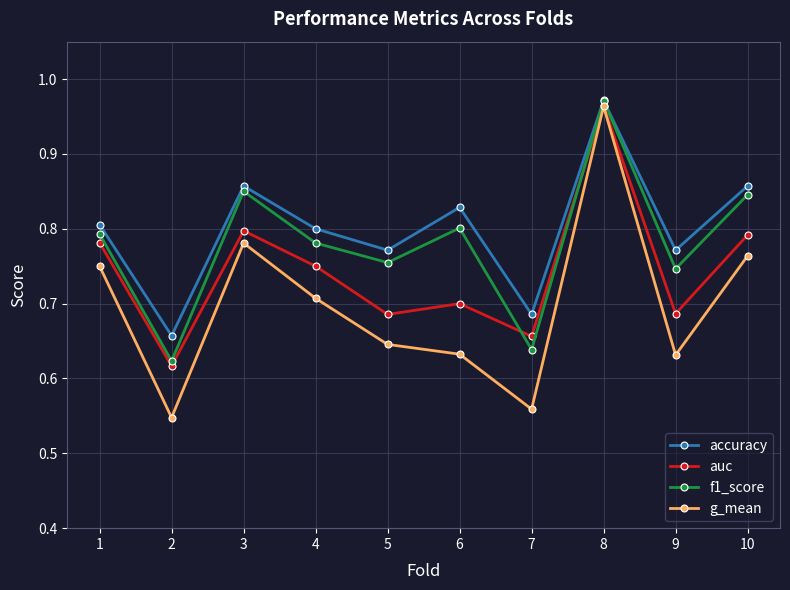

Which series changed the most between 1 and 4?

g_mean